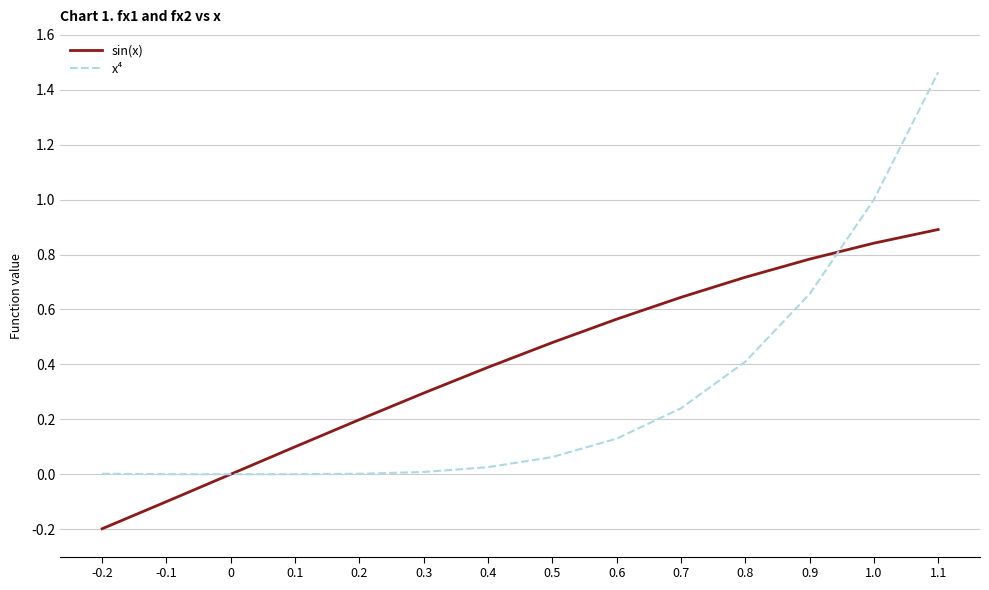

Which series has the widest spread of values?

x⁴